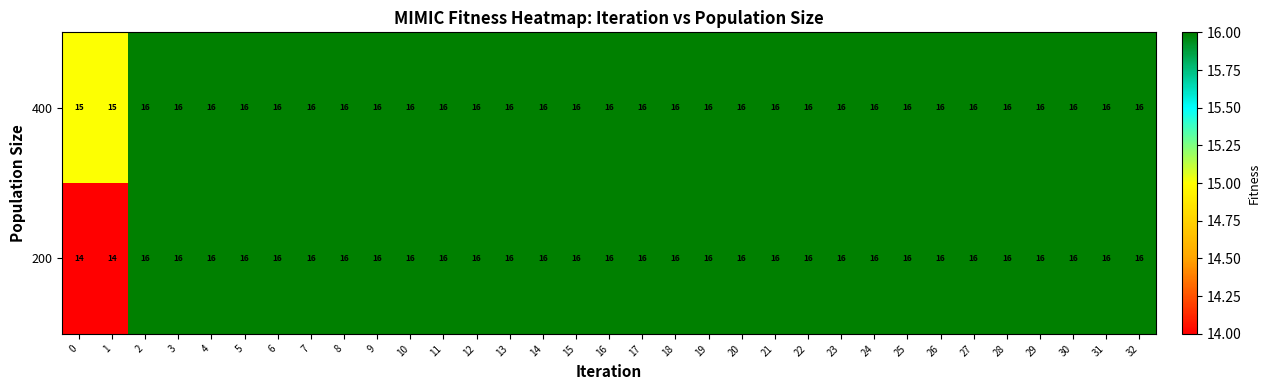

What is the total value across all series at 31?

32